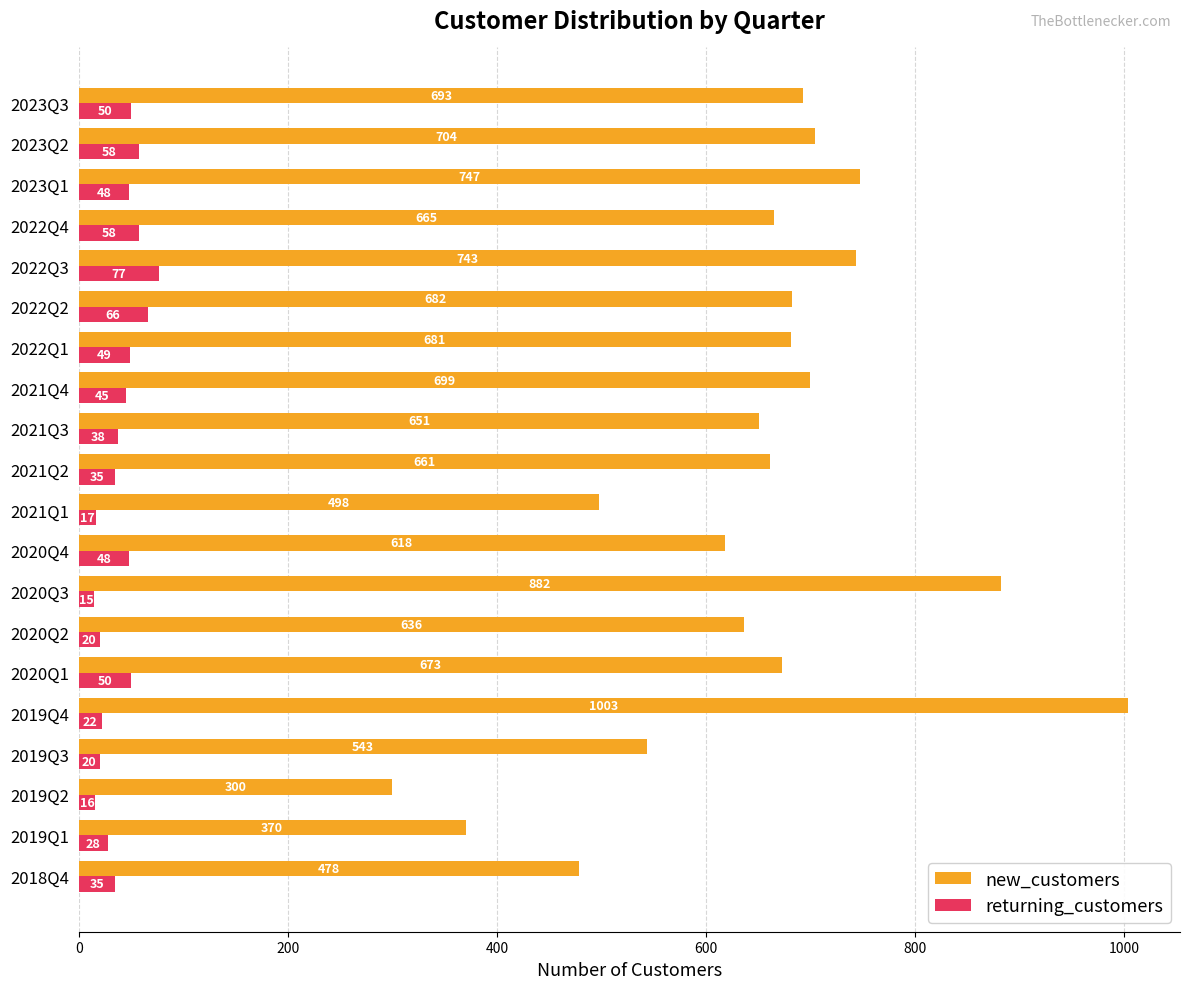

Count the number of categories in the chart.

20